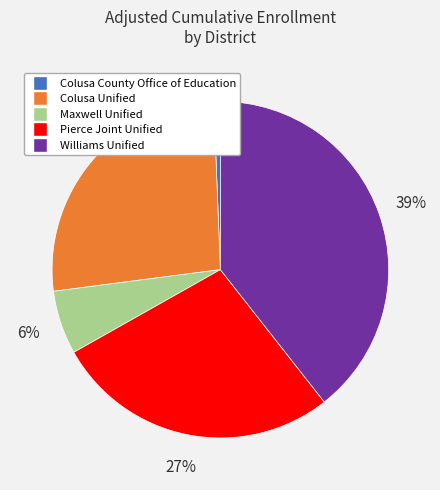

To the nearest percent, what portion does Colusa Unified represent?

26%